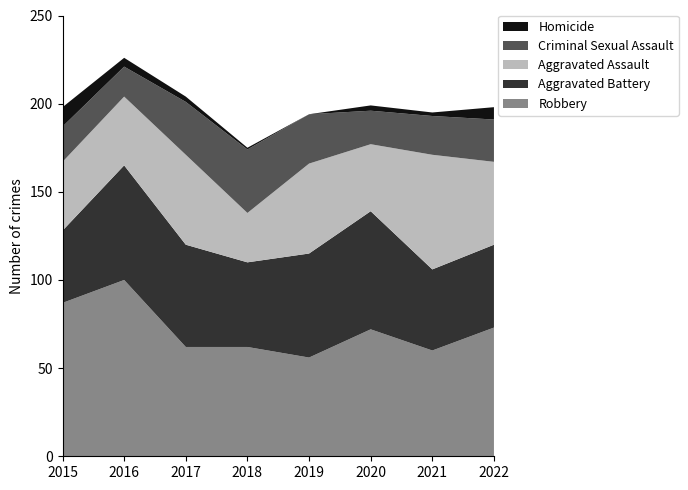

Reading left to right, extract all data points from this chart.

Robbery: 2015=87	2016=100	2017=62	2018=62	2019=56	2020=72	2021=60	2022=73
Aggravated Battery: 2015=41	2016=65	2017=58	2018=48	2019=59	2020=67	2021=46	2022=47
Aggravated Assault: 2015=39	2016=39	2017=51	2018=28	2019=51	2020=38	2021=65	2022=47
Criminal Sexual Assault: 2015=20	2016=17	2017=30	2018=36	2019=28	2020=19	2021=22	2022=24
Homicide: 2015=11	2016=5	2017=3	2018=1	2019=0	2020=3	2021=2	2022=7